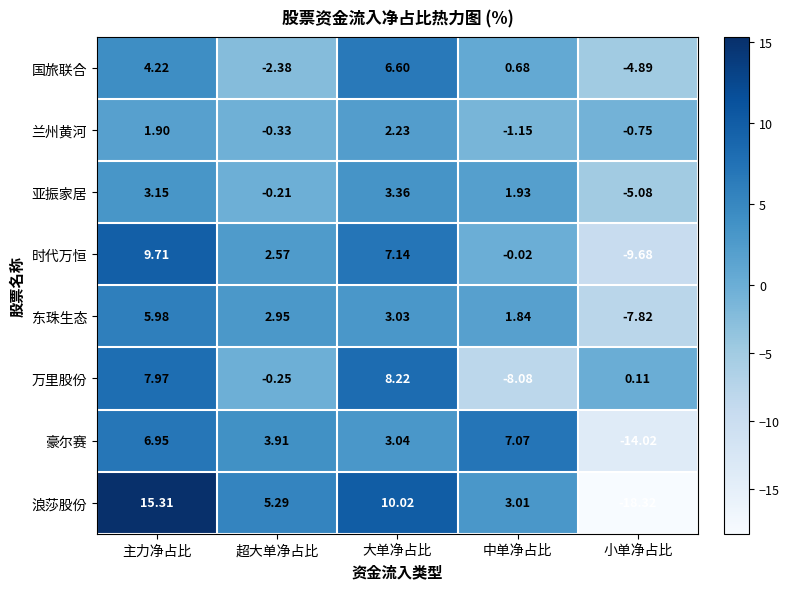

At which label does 国旅联合 first exceed 0?

主力净占比